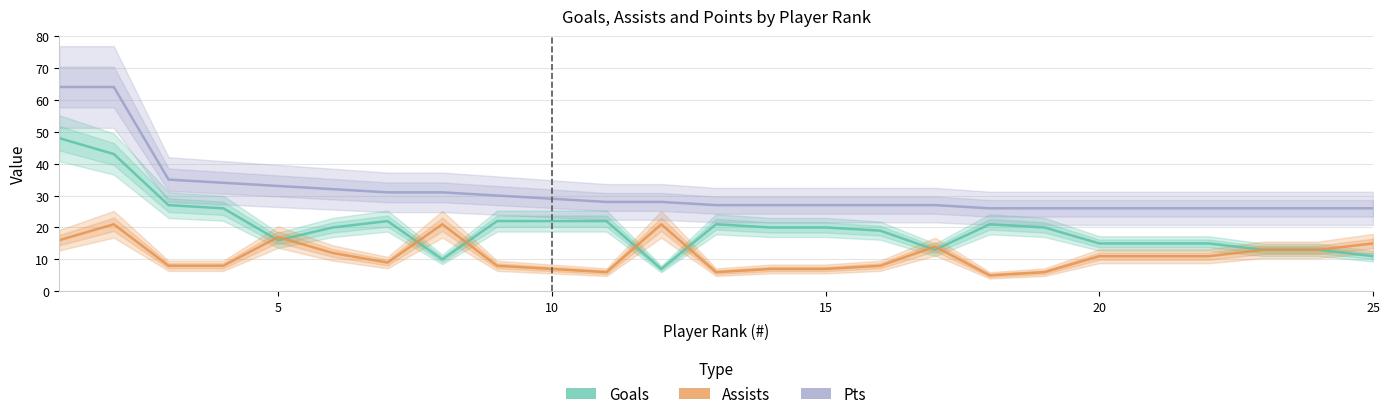

How many values in the Goals series exceed 20?

10